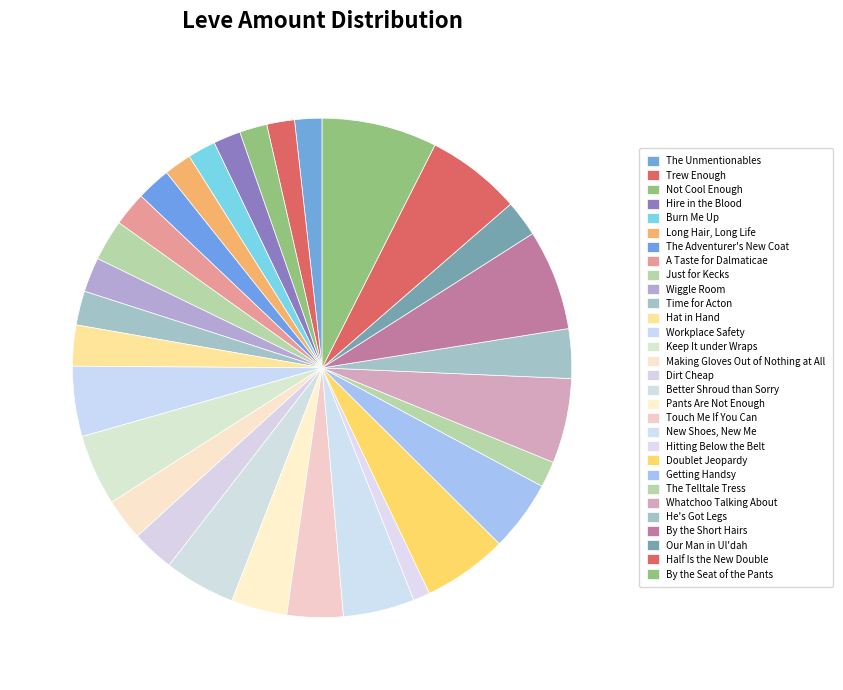

Which category has the smallest portion of the pie?

Hitting Below the Belt